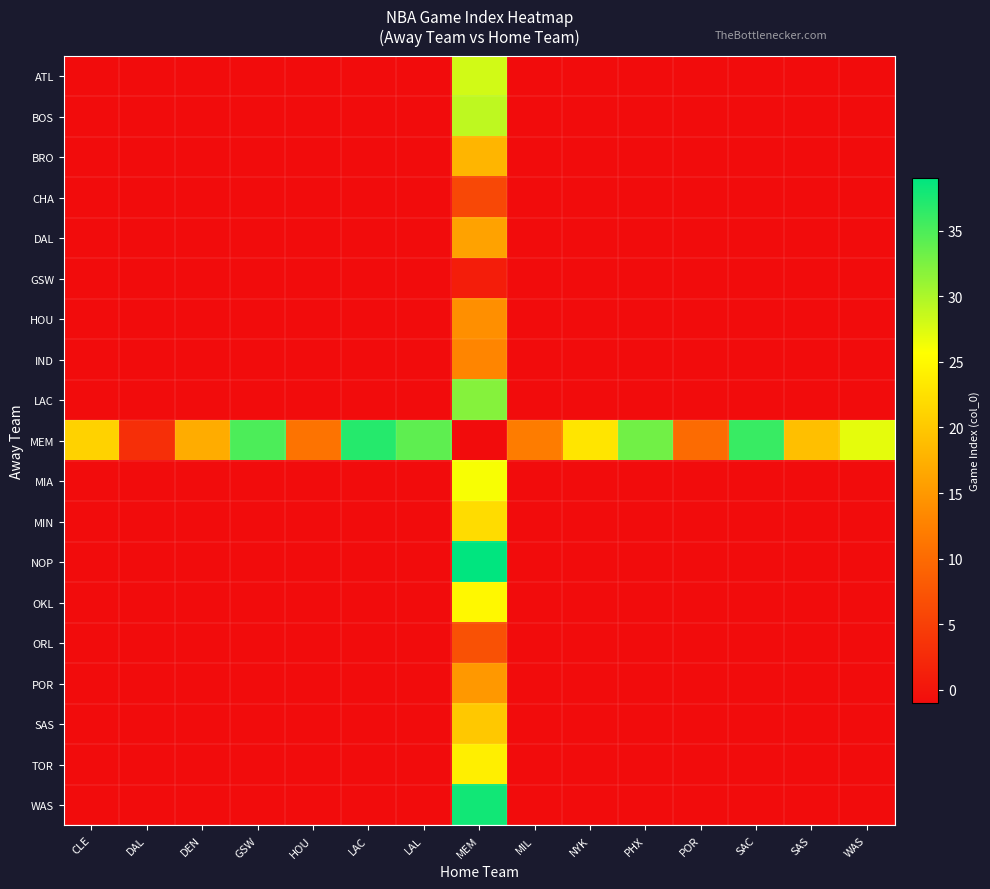

At how many categories does at least one series exceed 30?

6